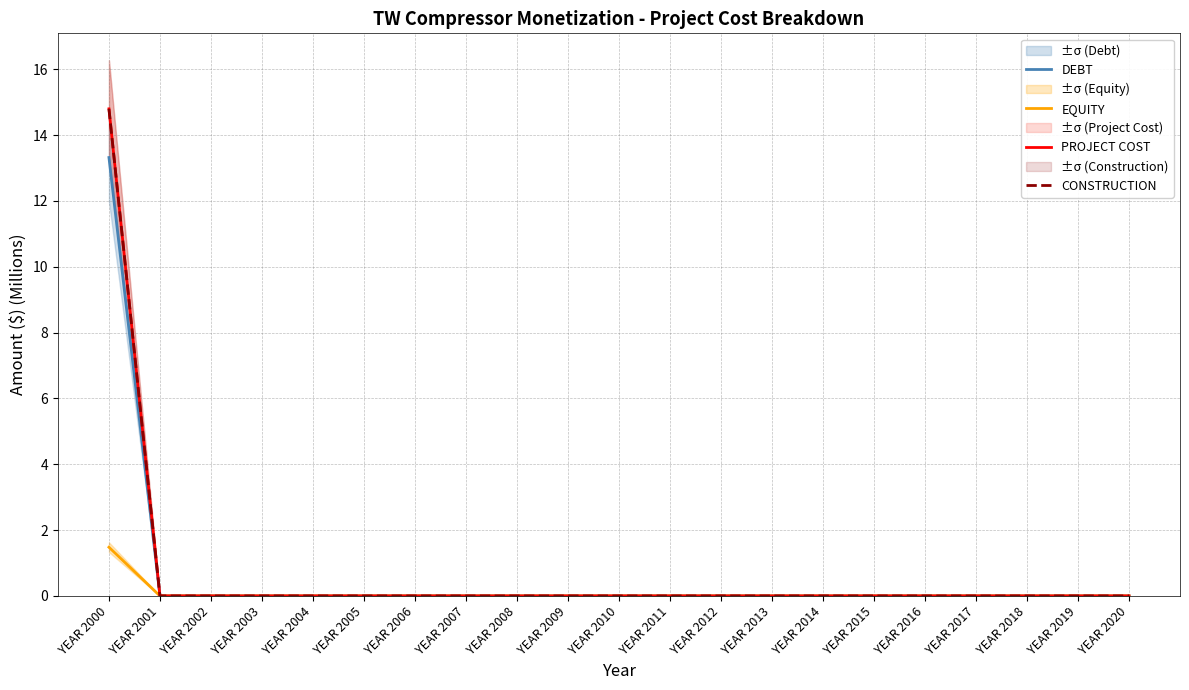

List the series in order of their peak value, highest first.

PROJECT COST, CONSTRUCTION, DEBT, EQUITY